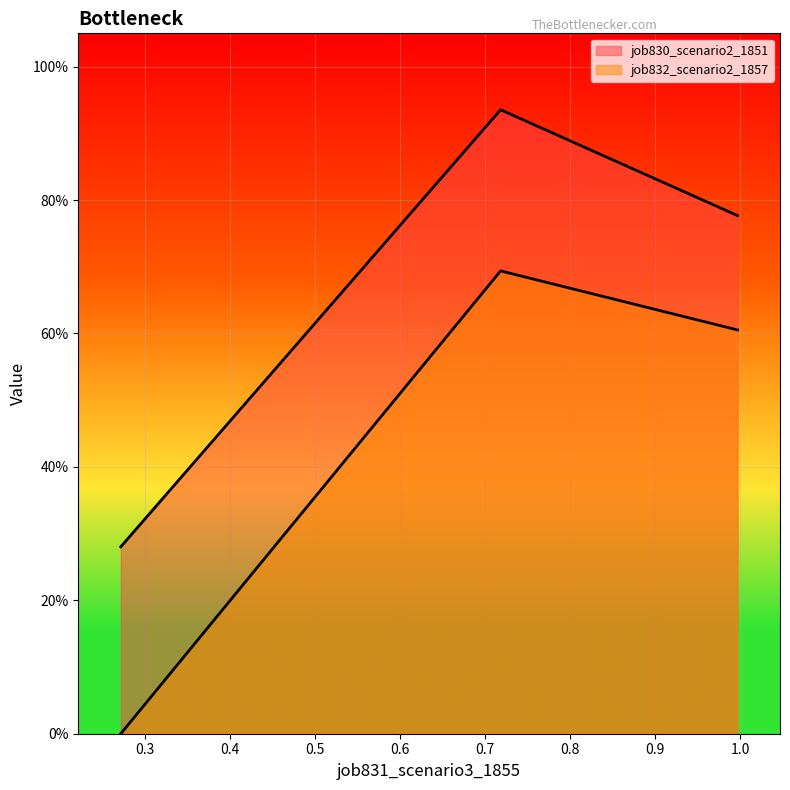

Reading left to right, extract all data points from this chart.

job830_scenario2_1851: in27=0.3	B14=0.9	B11=0.8
job832_scenario2_1857: in27=0.0	B14=0.7	B11=0.6